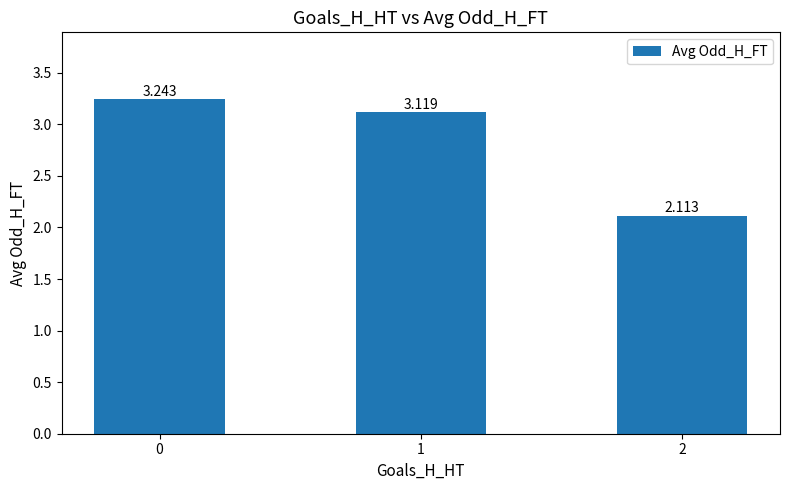

How many bars are there in total?

3